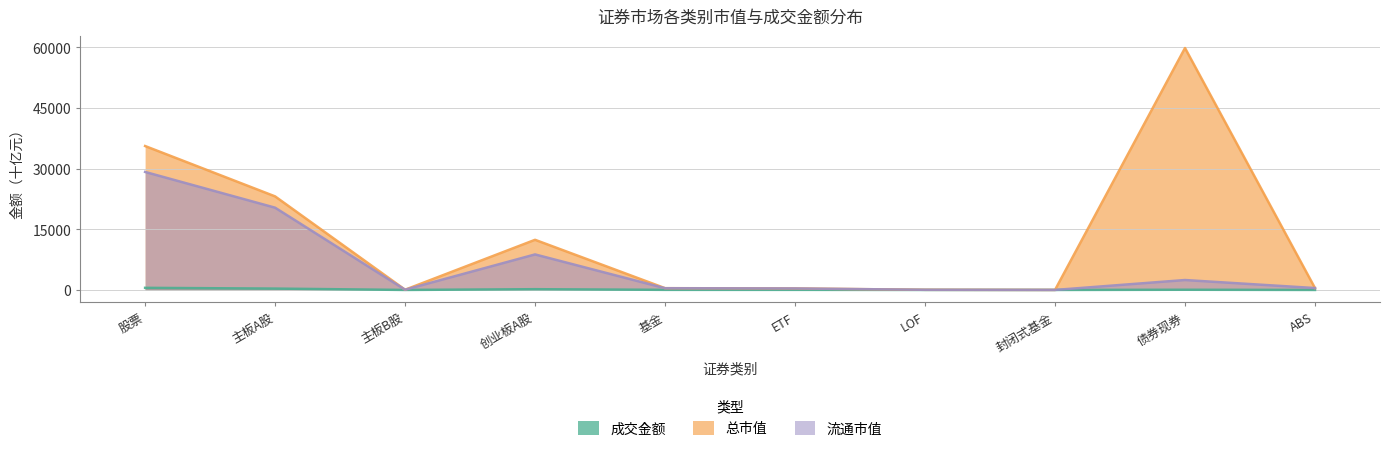

True or false: 流通市值 and 成交金额 cross at least once.

False